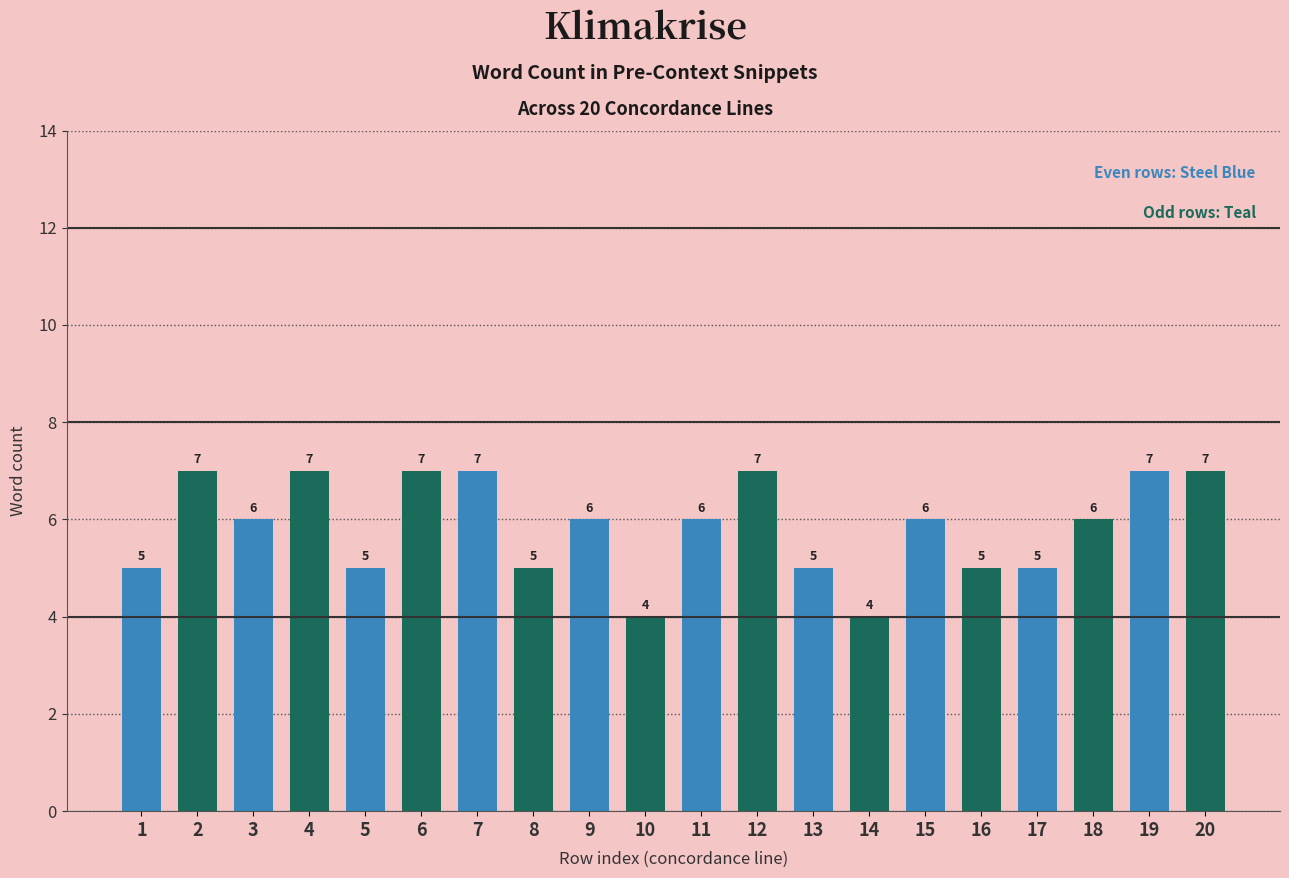

Count the number of categories in the chart.

20